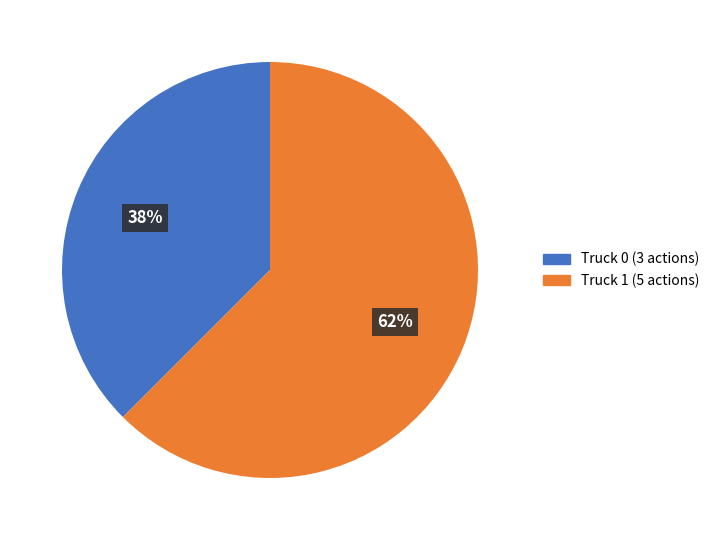

Is it true that Truck 1 is 62% of the pie?

True